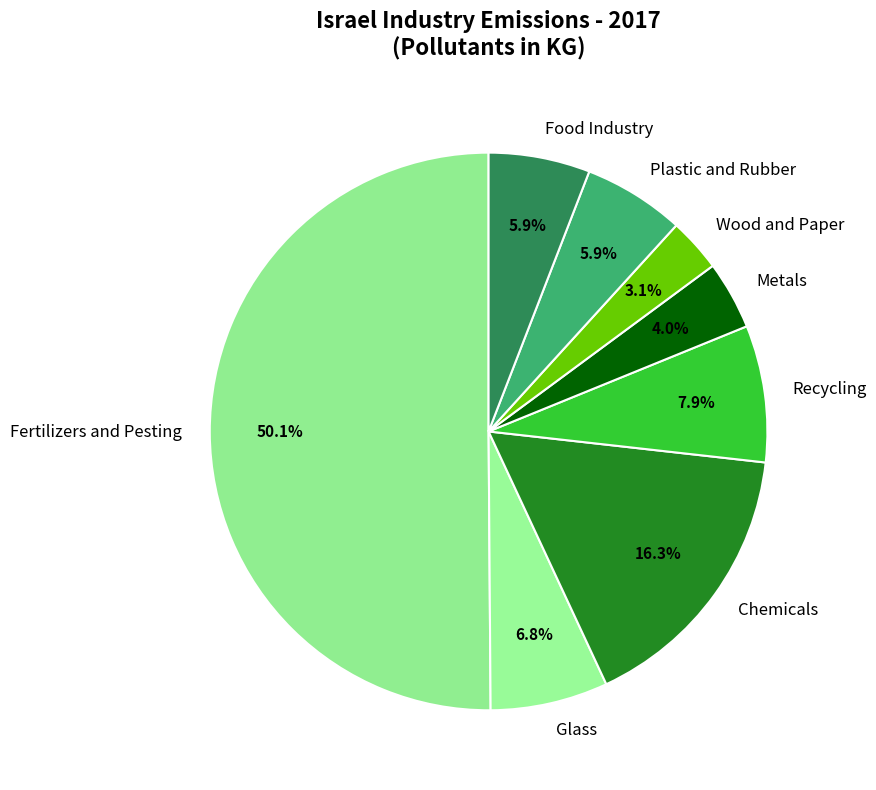

To the nearest percent, what portion does Fertilizers and Pesting represent?

50%